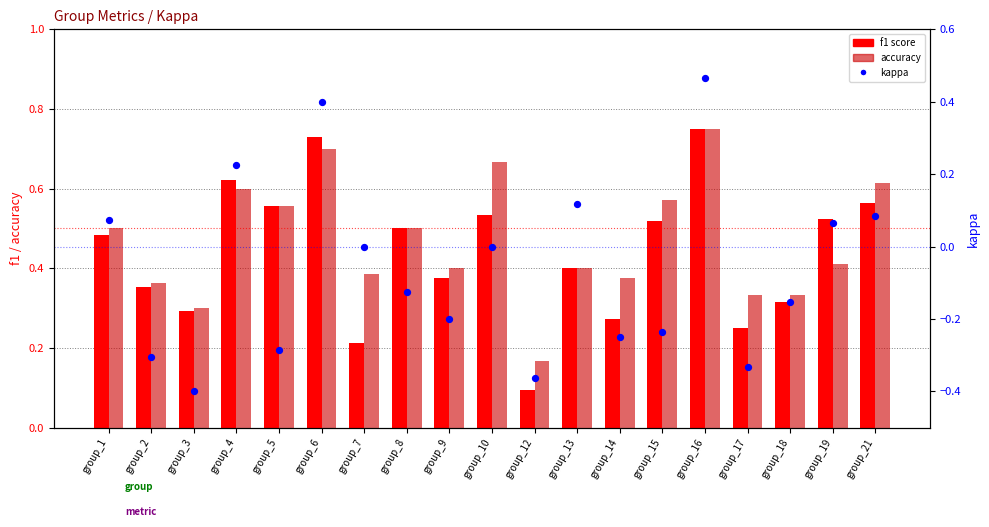

Which series contains the lowest Y value?

kappa